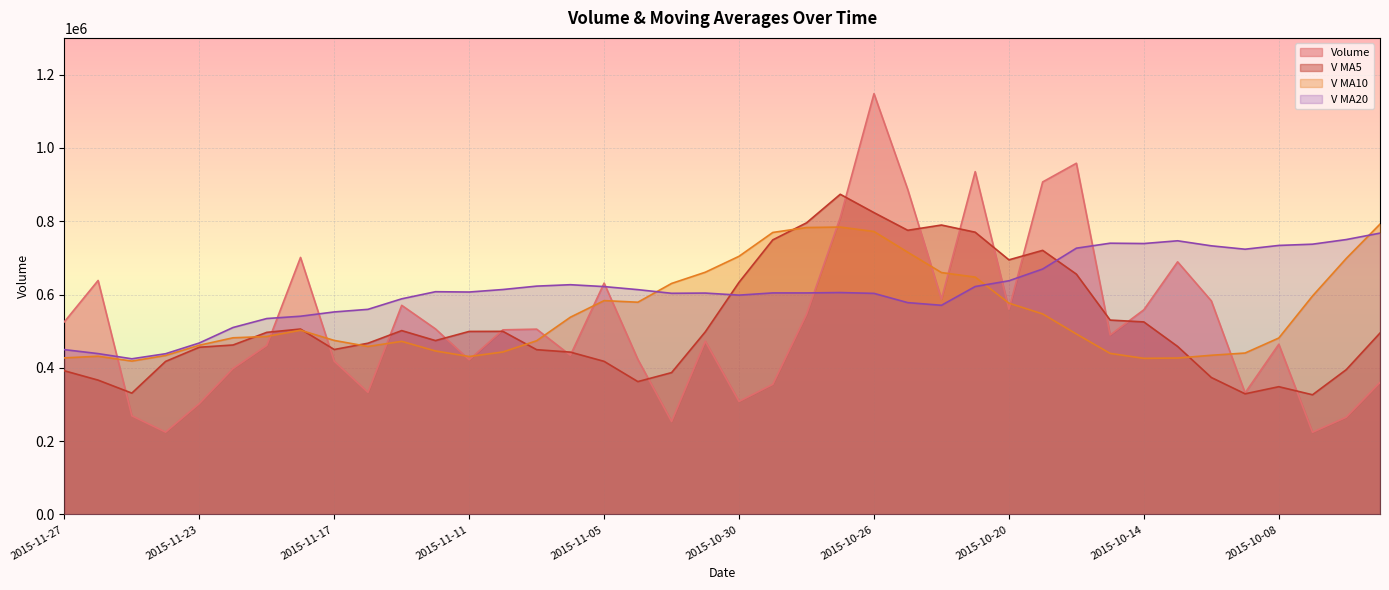

Rank the categories by v_ma20 value from lowest to highest.

2015-11-25, 2015-11-24, 2015-11-26, 2015-11-27, 2015-11-23, 2015-11-20, 2015-11-19, 2015-11-18, 2015-11-17, 2015-11-16, 2015-10-22, 2015-10-23, 2015-11-13, 2015-10-30, 2015-10-26, 2015-11-03, 2015-11-02, 2015-10-28, 2015-10-29, 2015-10-27, 2015-11-11, 2015-11-12, 2015-11-04, 2015-11-10, 2015-11-05, 2015-10-21, 2015-11-09, 2015-11-06, 2015-10-20, 2015-10-19, 2015-10-09, 2015-10-16, 2015-10-12, 2015-10-08, 2015-09-30, 2015-10-14, 2015-10-15, 2015-10-13, 2015-09-29, 2015-09-28